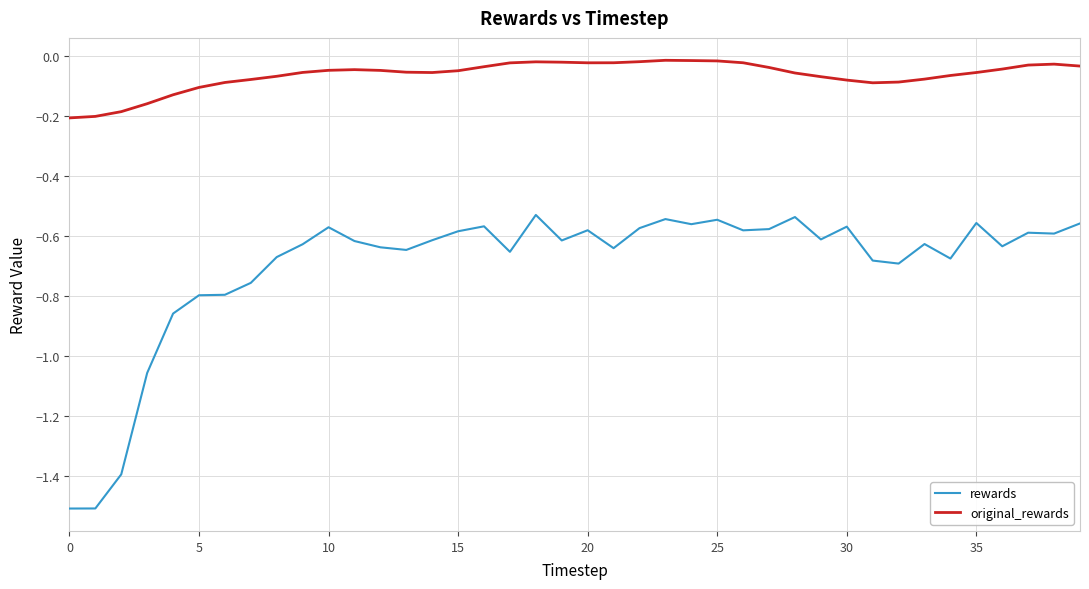

What is the difference between the maximum and minimum values in the rewards series?

1.0